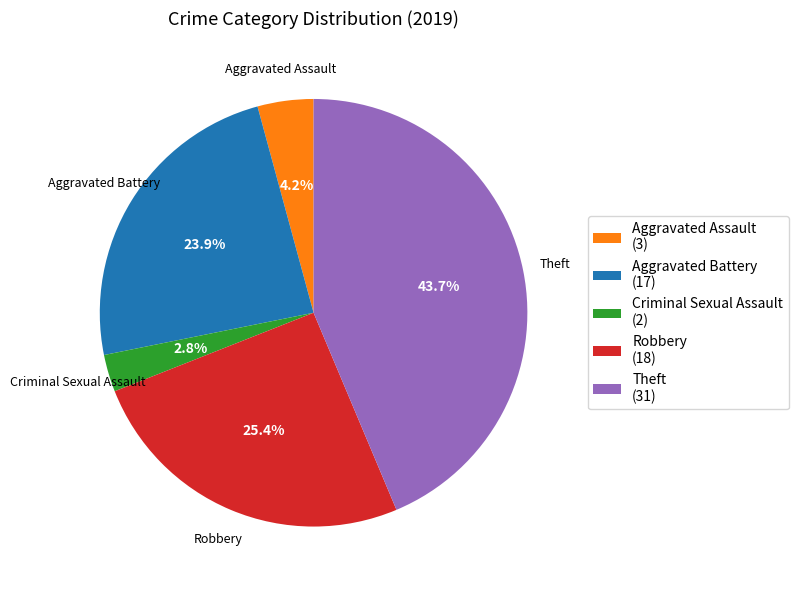

How many slices are in this pie chart?

5